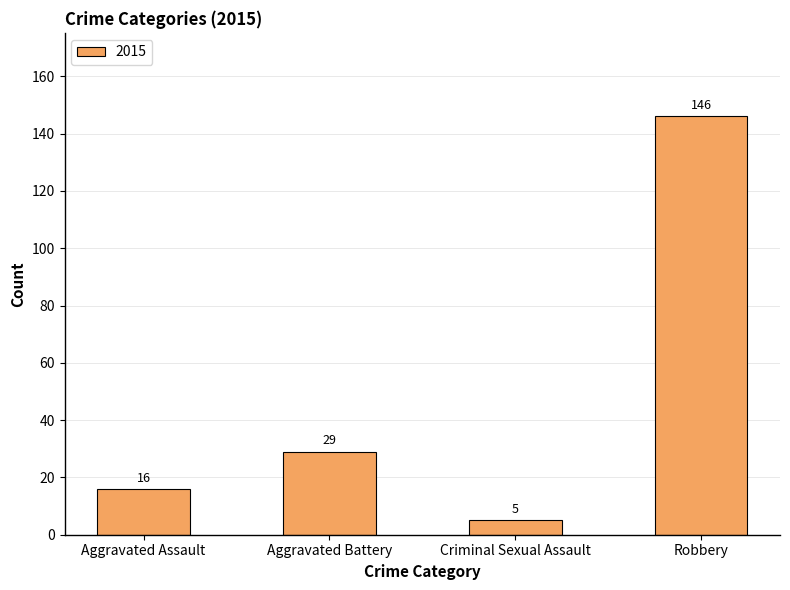

Which label corresponds to the largest value in the chart?

Robbery